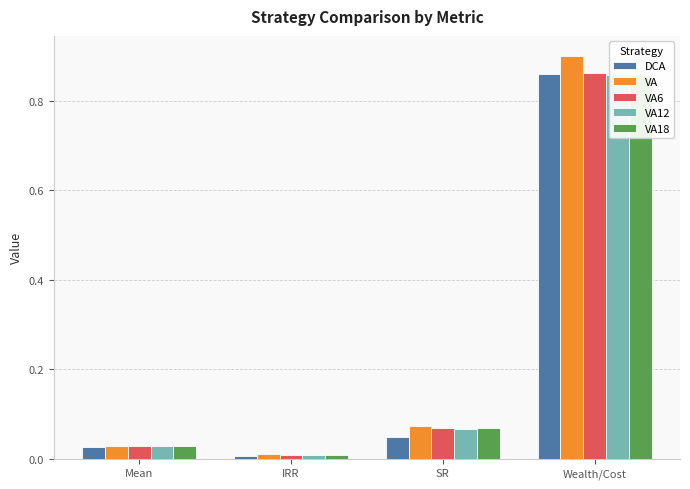

At how many categories does at least one series exceed 0?

4